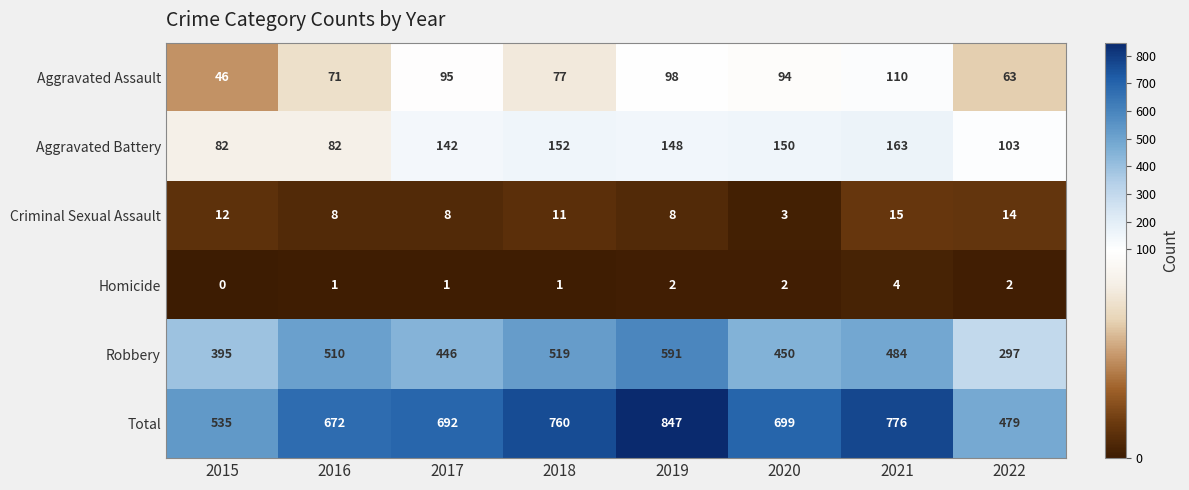

What is the spread (max minus min) of values at 2016?

671